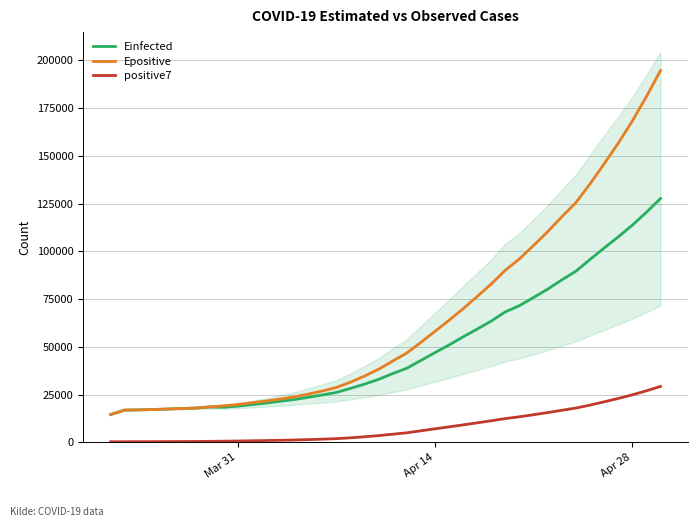

True or false: positive7 and Einfected cross at least once.

False